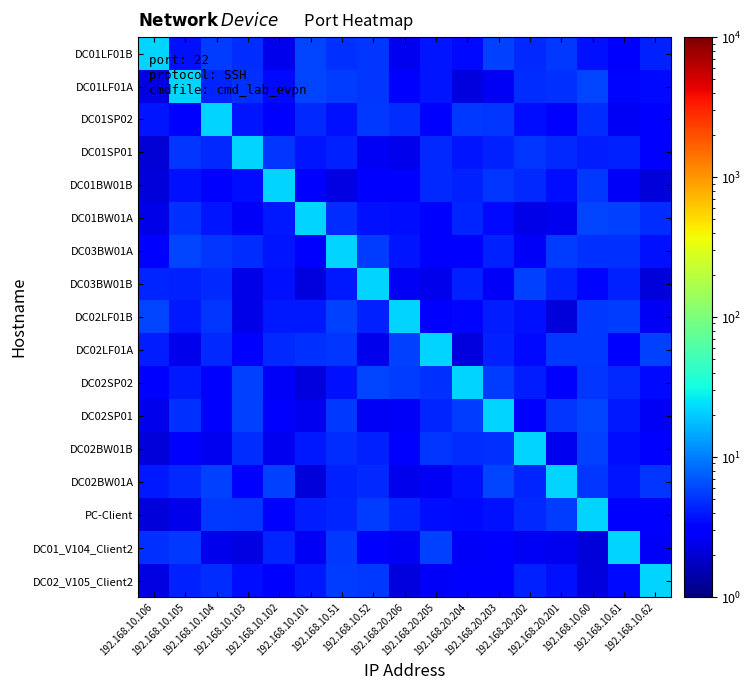

What is the total value across all series at 192.168.10.103?

85.0